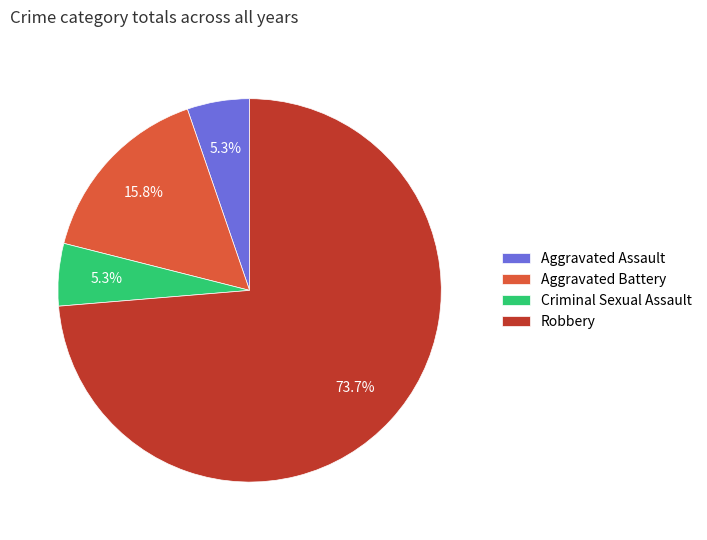

What percentage do Criminal Sexual Assault and Aggravated Battery together represent?

21.1%